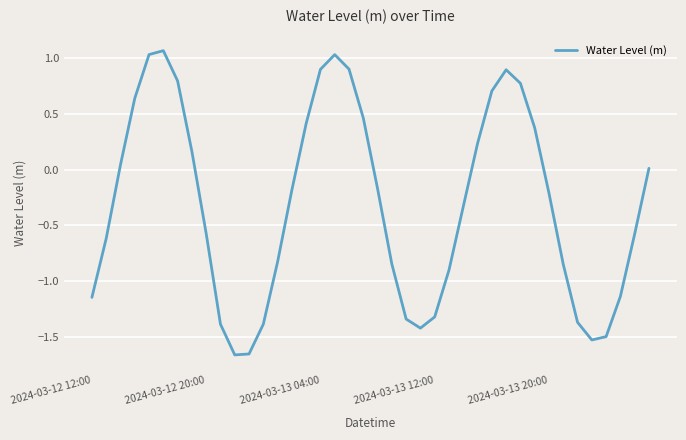

What is the difference between the maximum and minimum values?

2.7